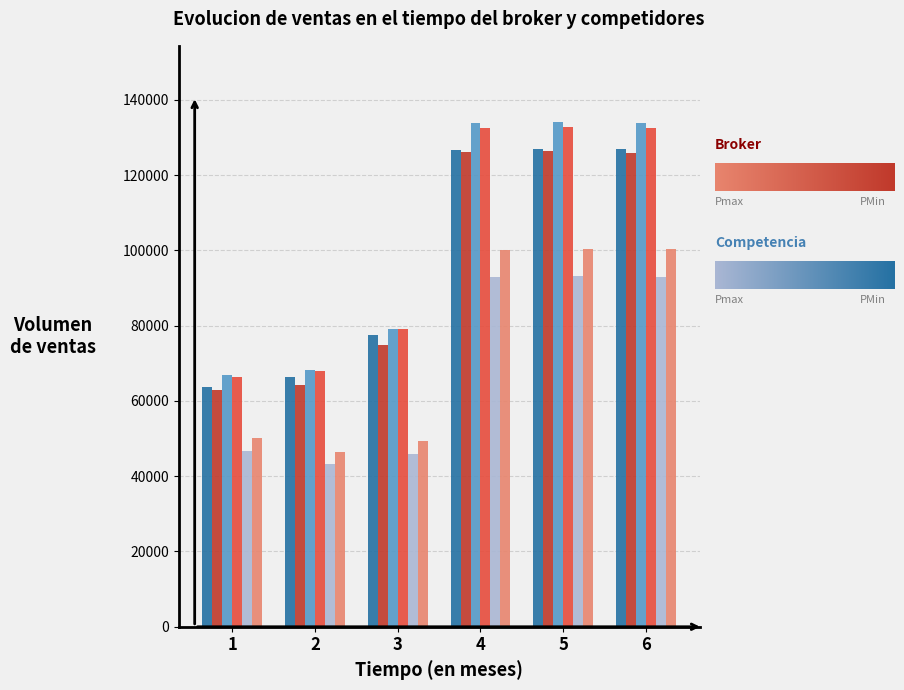

What is the spread (max minus min) of values at 1?

20309.3